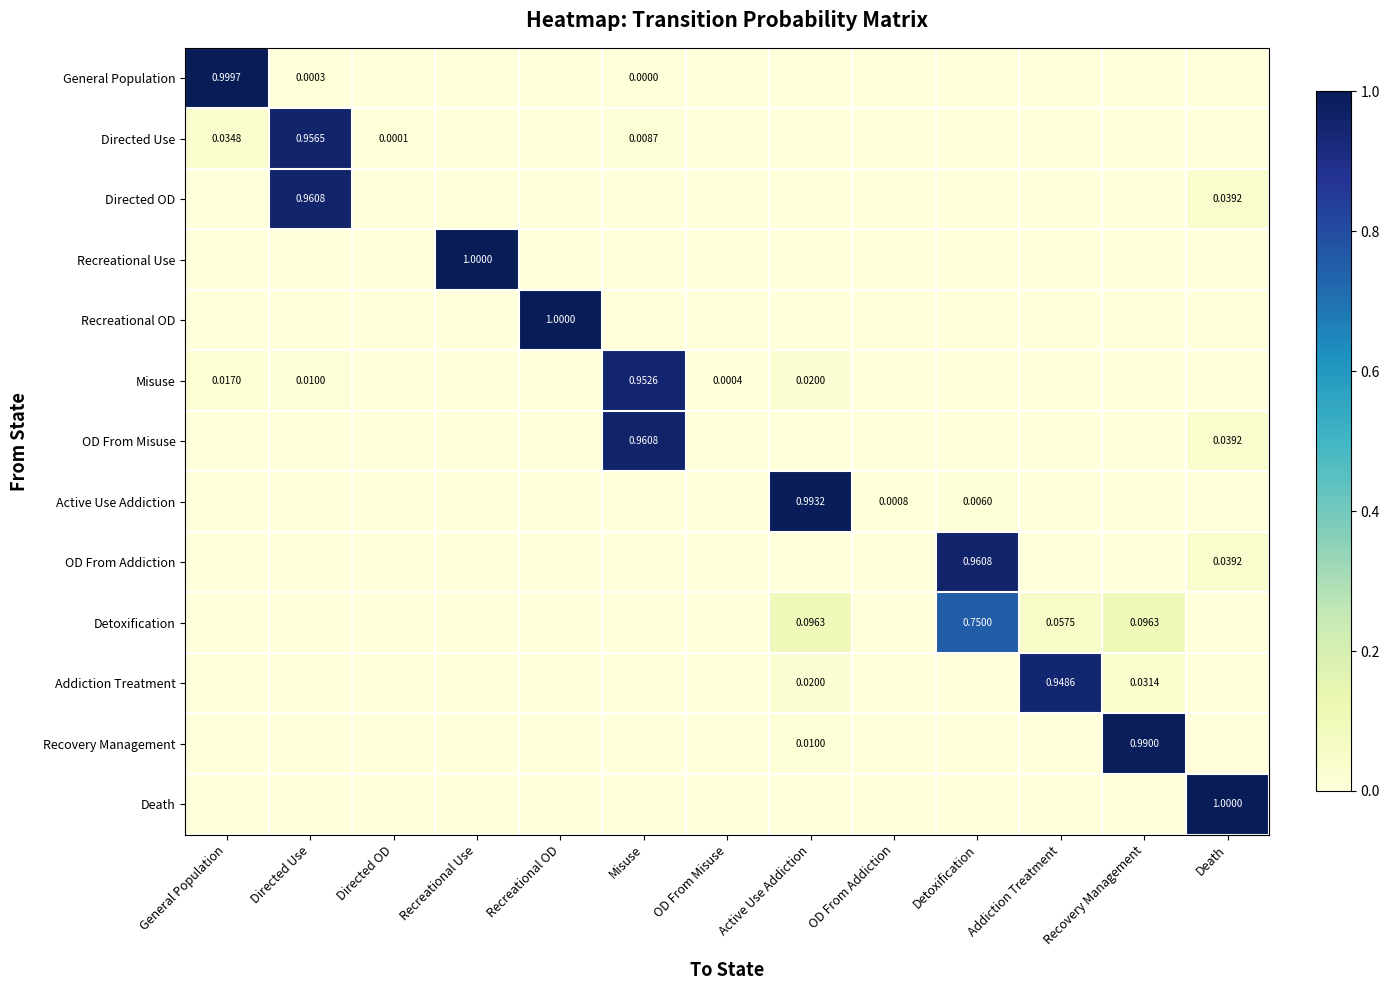

Is the value of Active Use Addiction at Active Use Addiction greater than the value of Misuse at Directed Use?

Yes